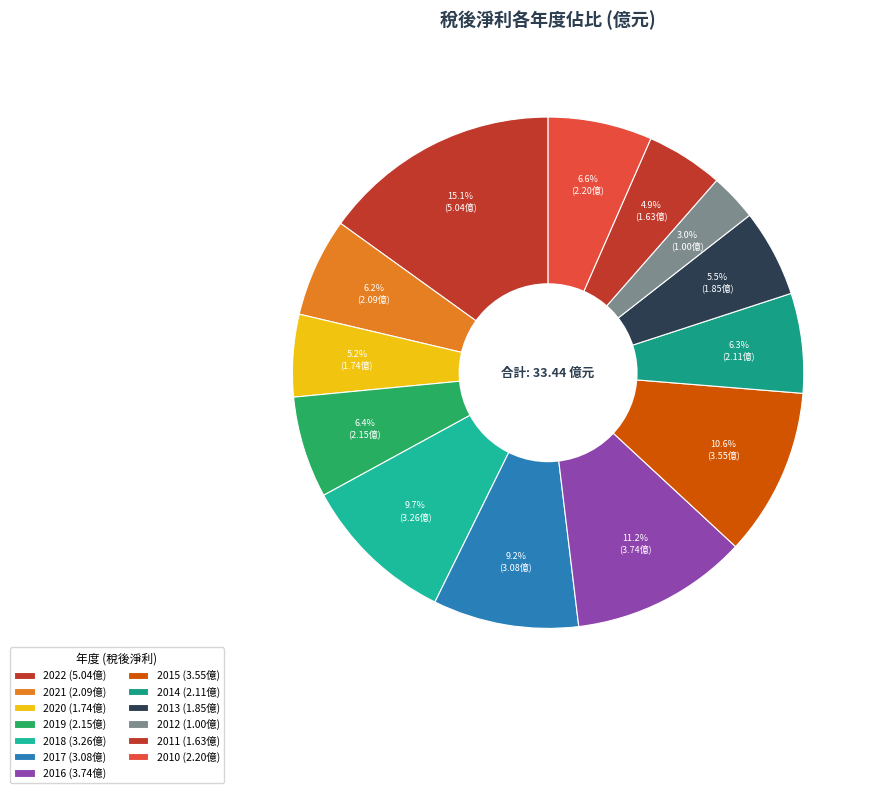

How many segments does this pie chart have?

13